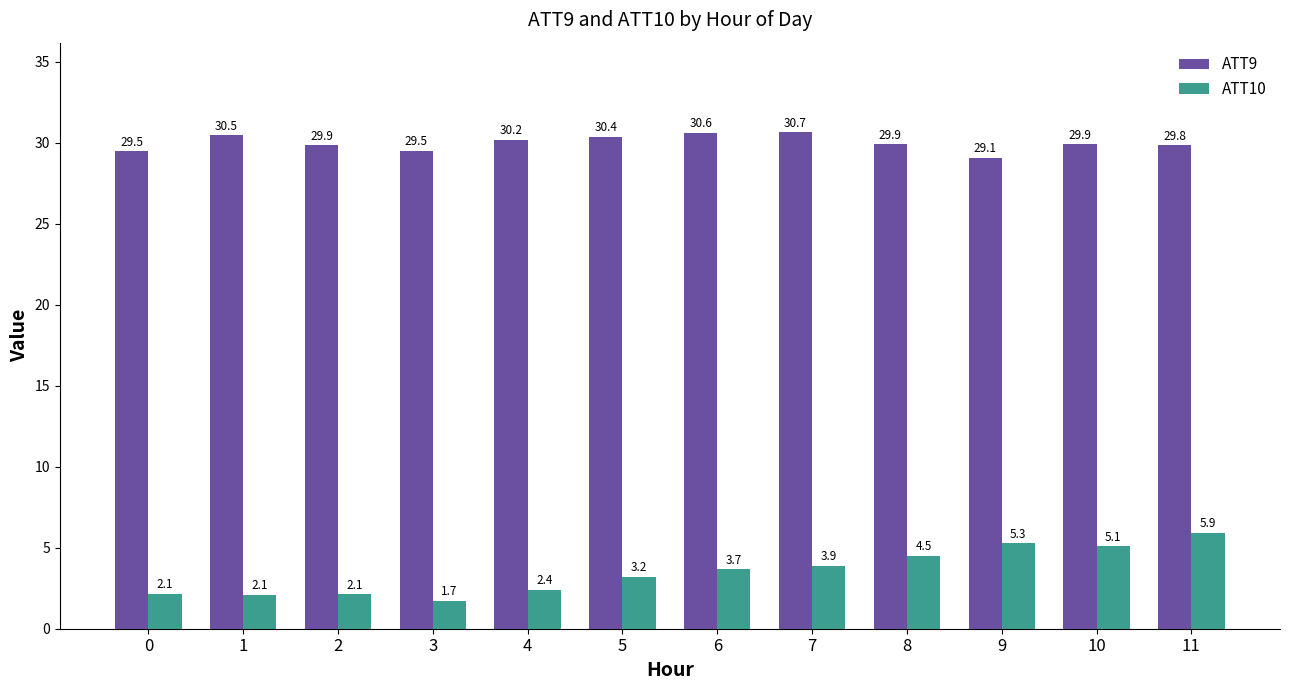

At 2, list the series in order from largest to smallest.

ATT9, ATT10